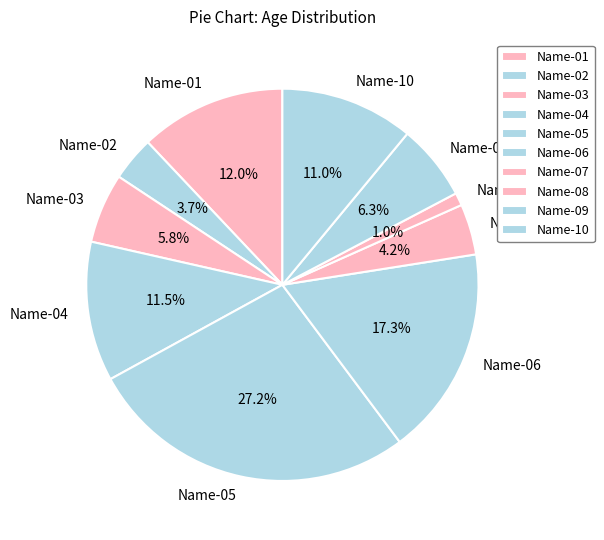

To the nearest percent, what is the difference between the Name-05 and Name-01 slice percentages?

15%